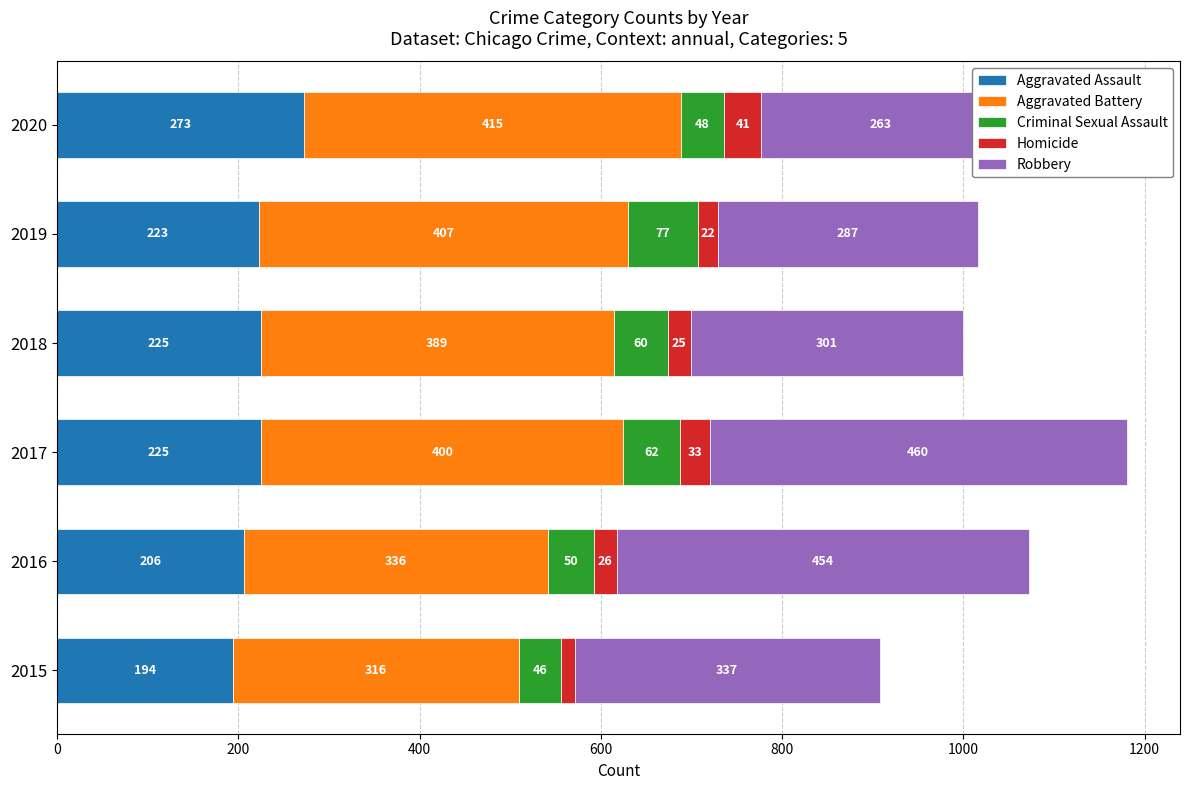

What is the average value of the Criminal Sexual Assault series?

57